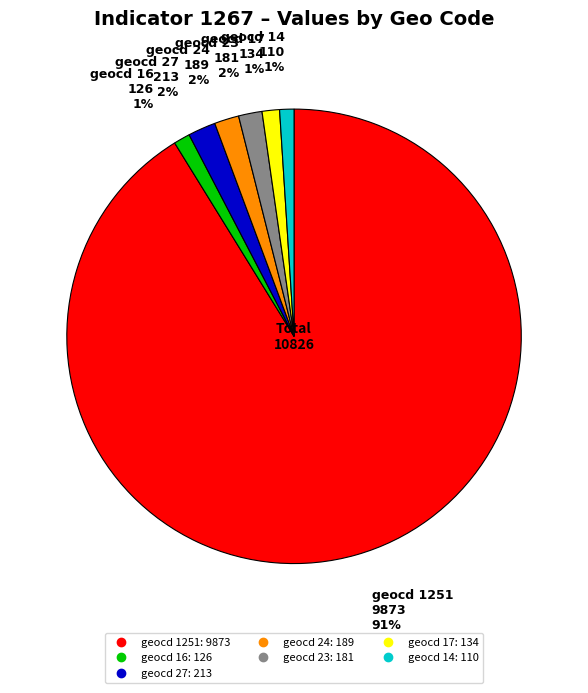

To the nearest percent, what is the average slice percentage?

14%